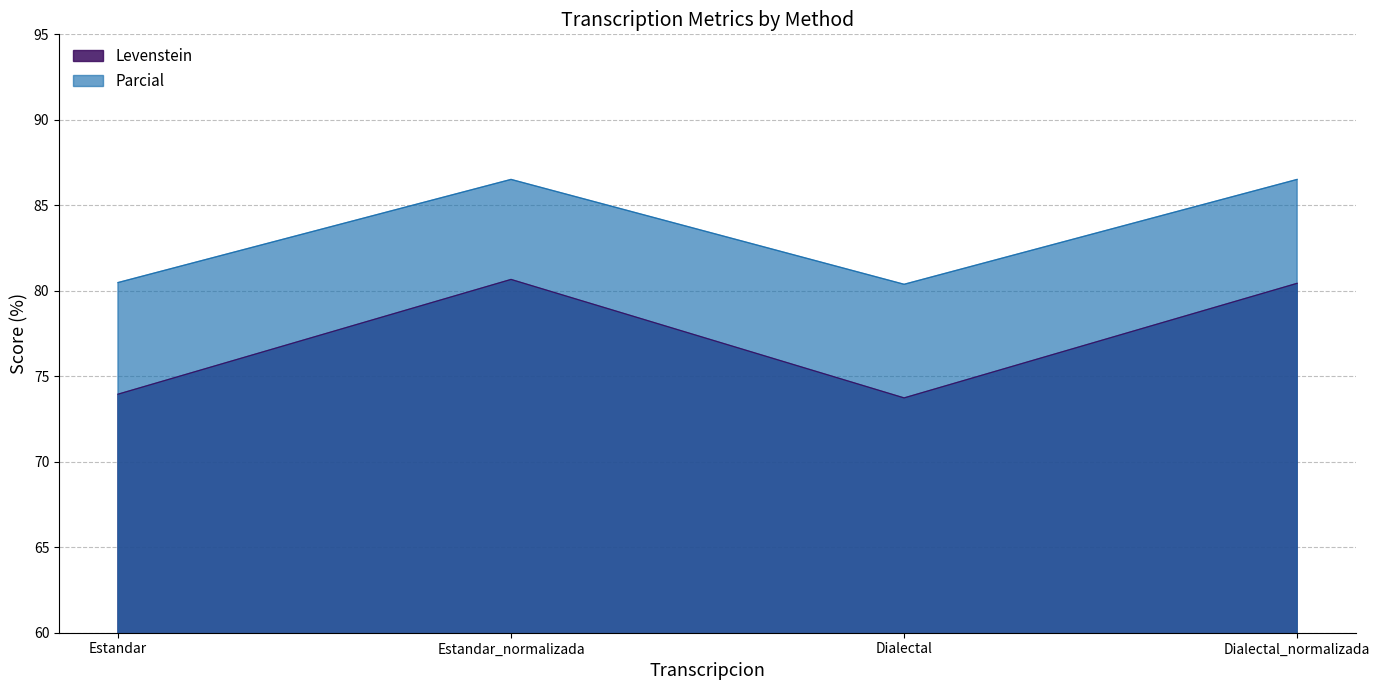

What is the sum of all Parcial values?

333.9